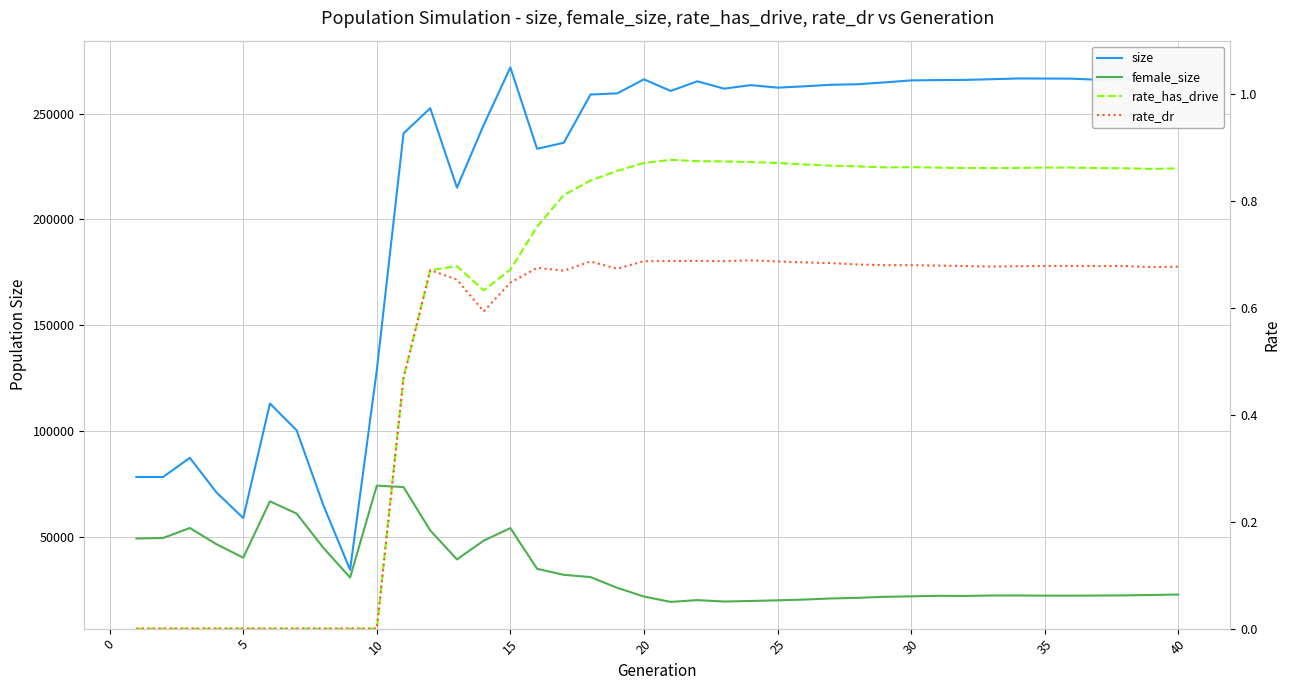

What are all the series names shown in the legend?

size, female_size, rate_has_drive, rate_dr